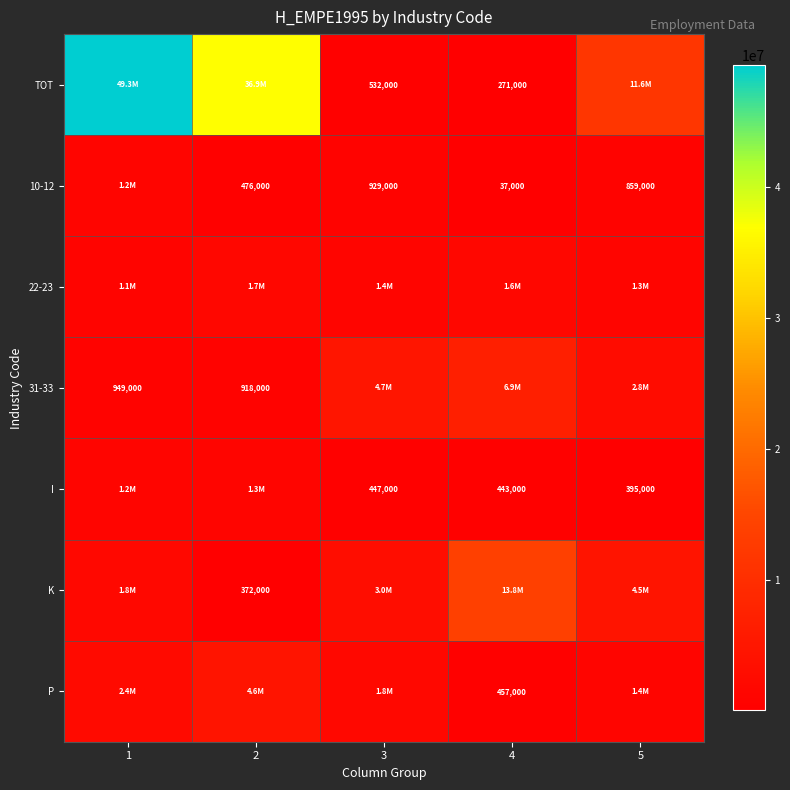

True or false: 31-33 has a value of 918000 at 2.

True